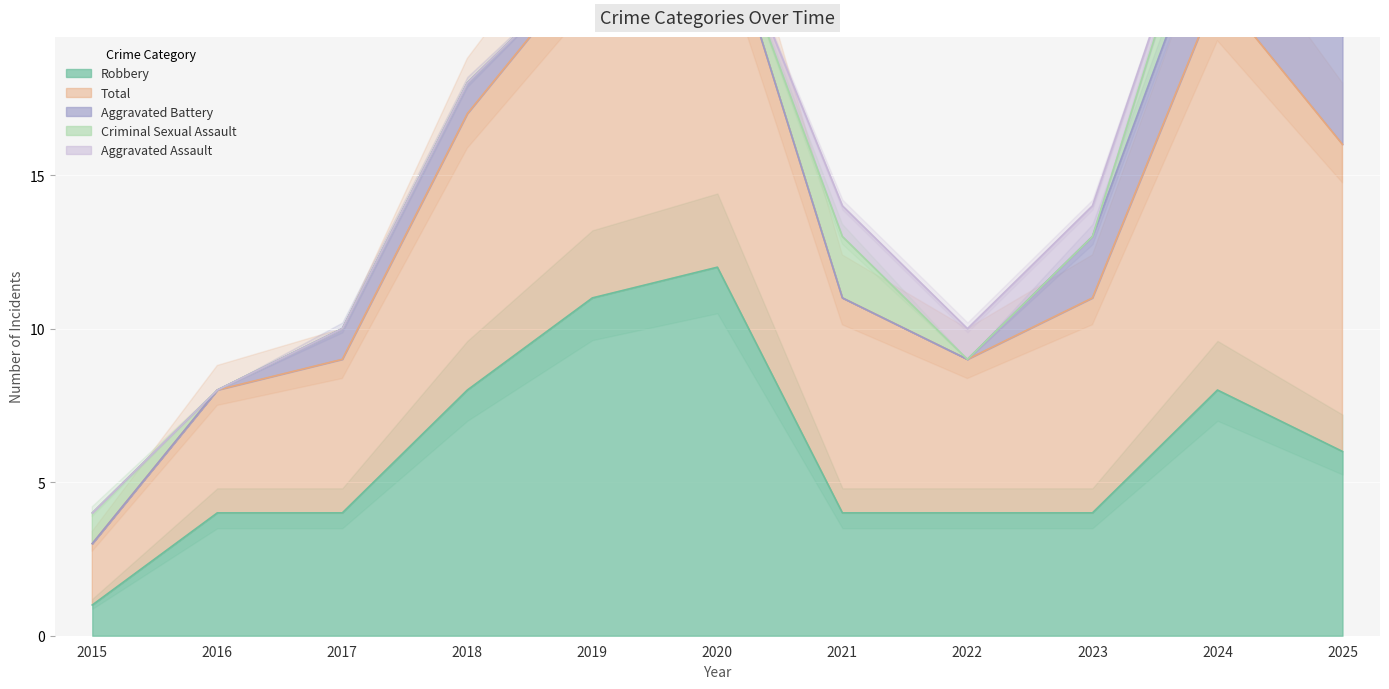

The value of Criminal Sexual Assault at 2024 is 2. True or false?

True